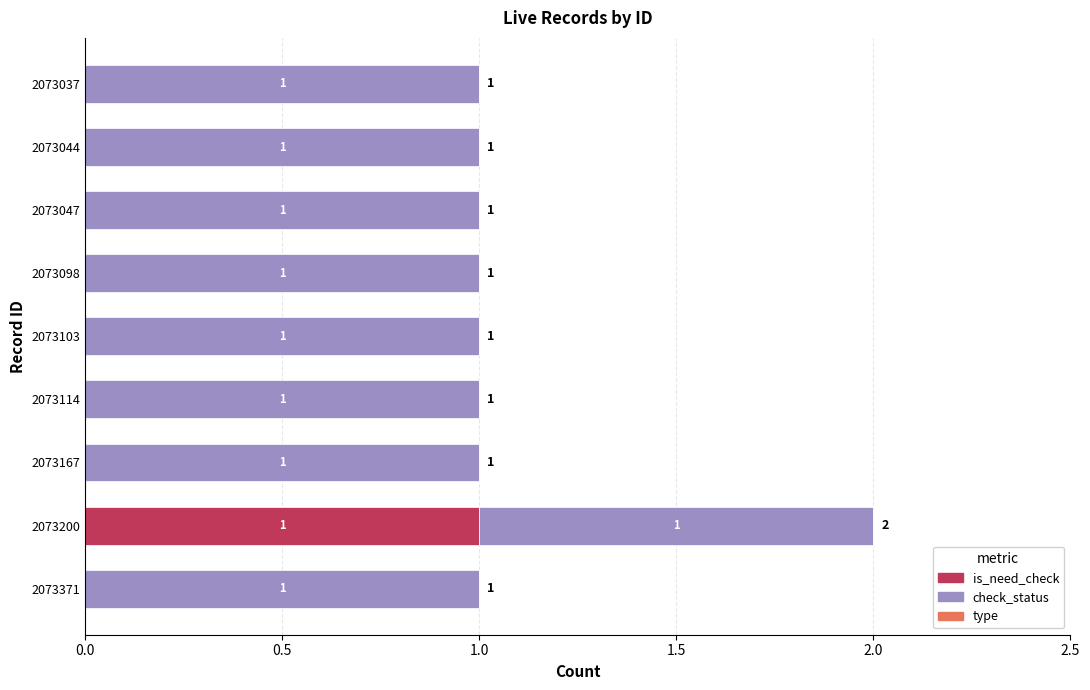

At which category is the sum across all series the highest?

2073200